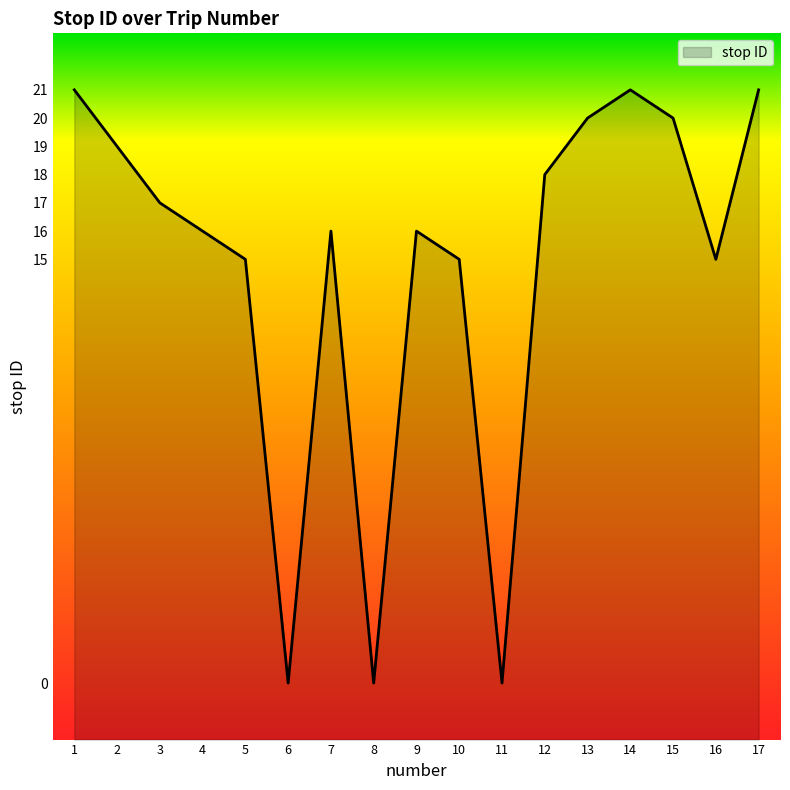

List the labels in order of value, largest first.

1, 14, 17, 13, 15, 2, 12, 3, 4, 7, 9, 5, 10, 16, 6, 8, 11